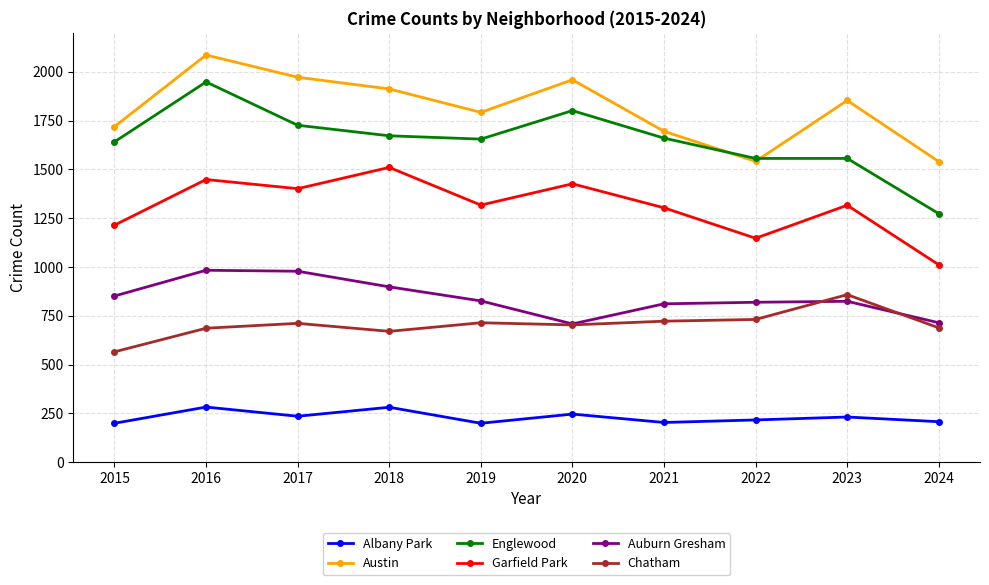

True or false: Chatham has a value of 246 at 2017.

False